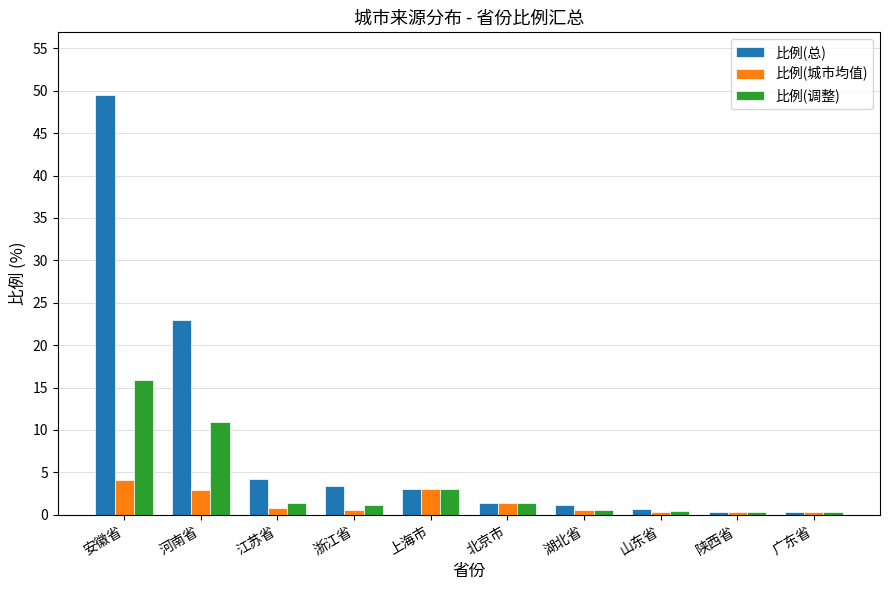

How many groups of bars are there?

10